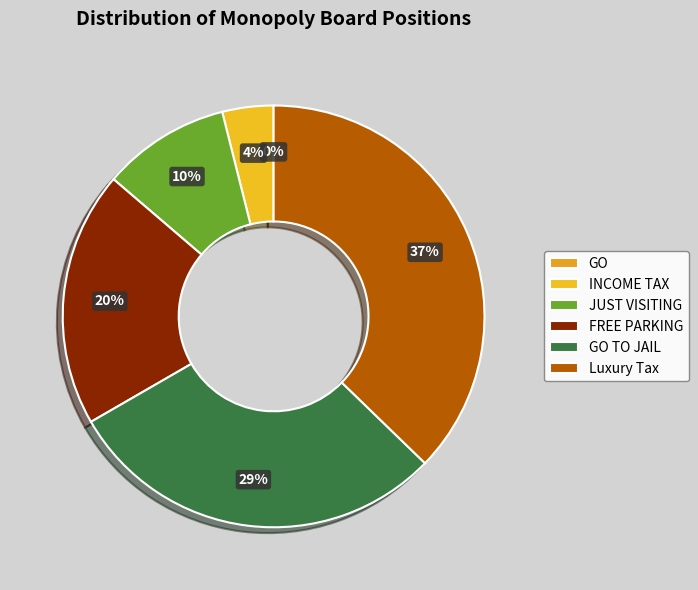

Rank the categories by value from highest to lowest.

Luxury Tax, GO TO JAIL, FREE PARKING, JUST VISITING, INCOME TAX, GO